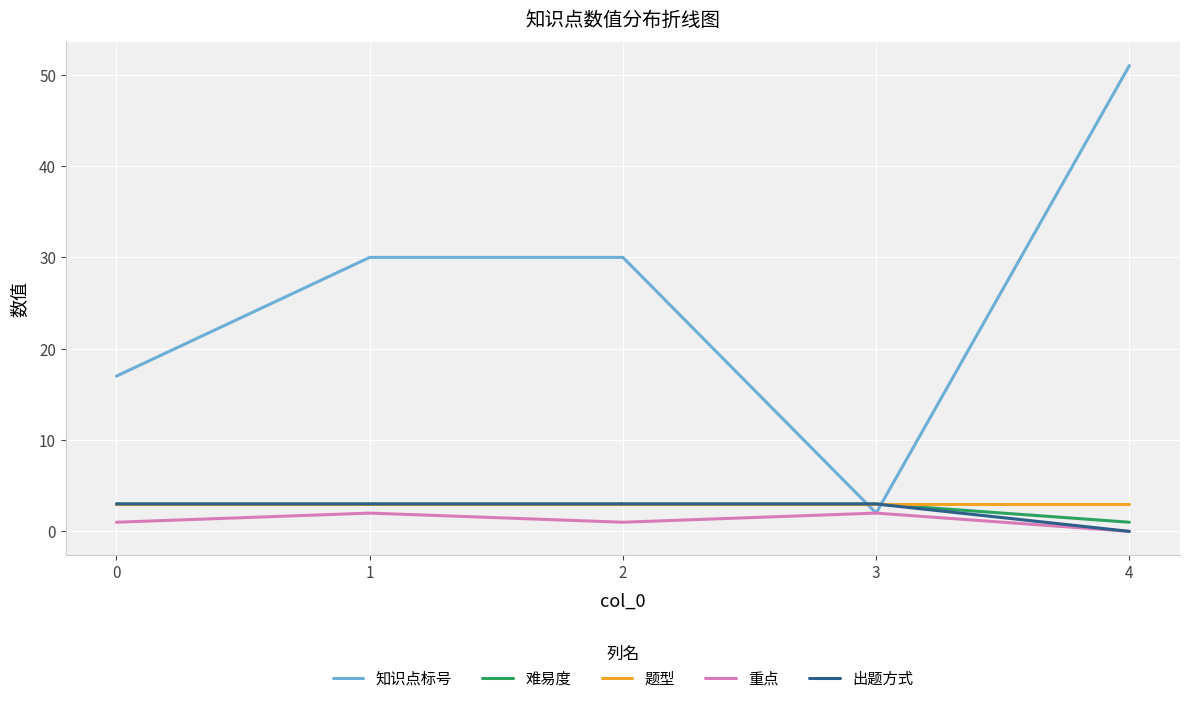

True or false: 重点 has a value of 0 at 4.

True